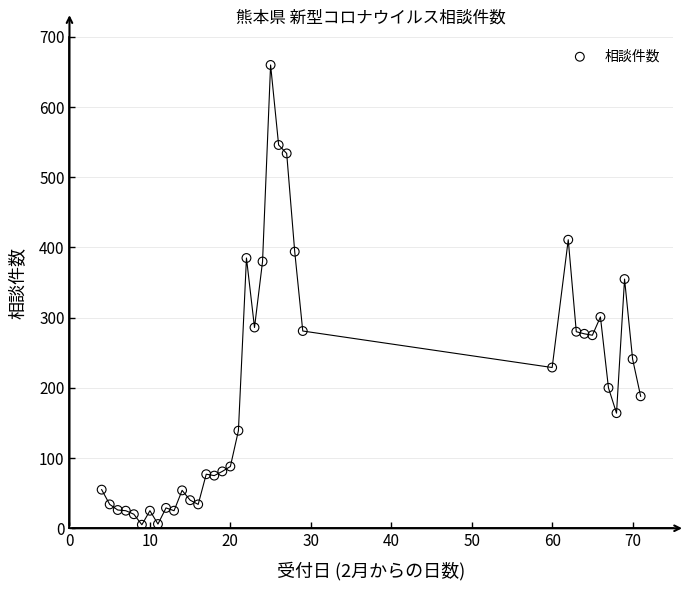

What Y value in the scatter plot is closest to 332?

355